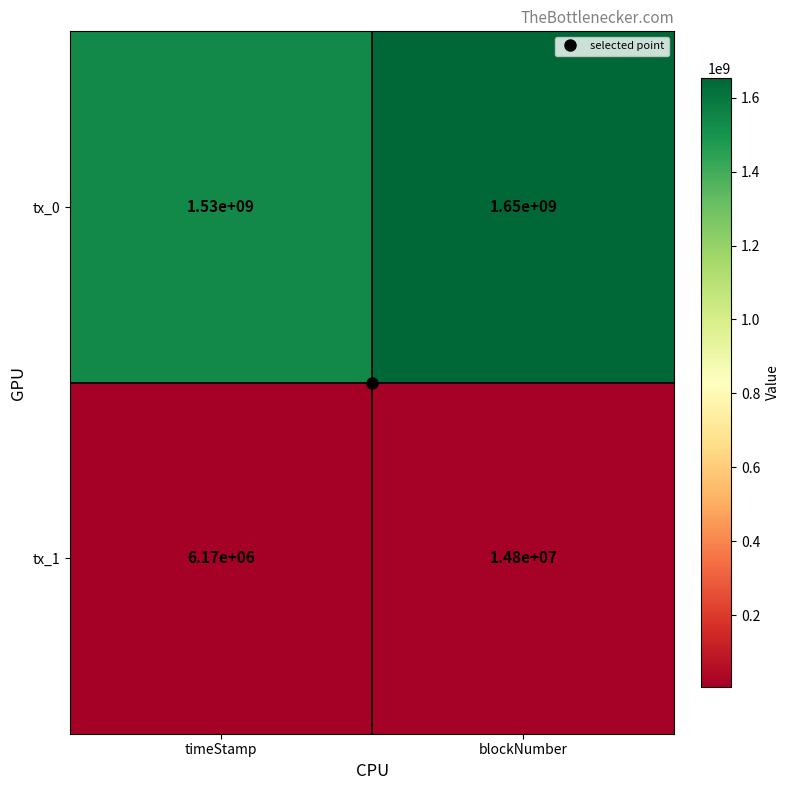

At timeStamp, list the series in order from smallest to largest.

tx_1, tx_0